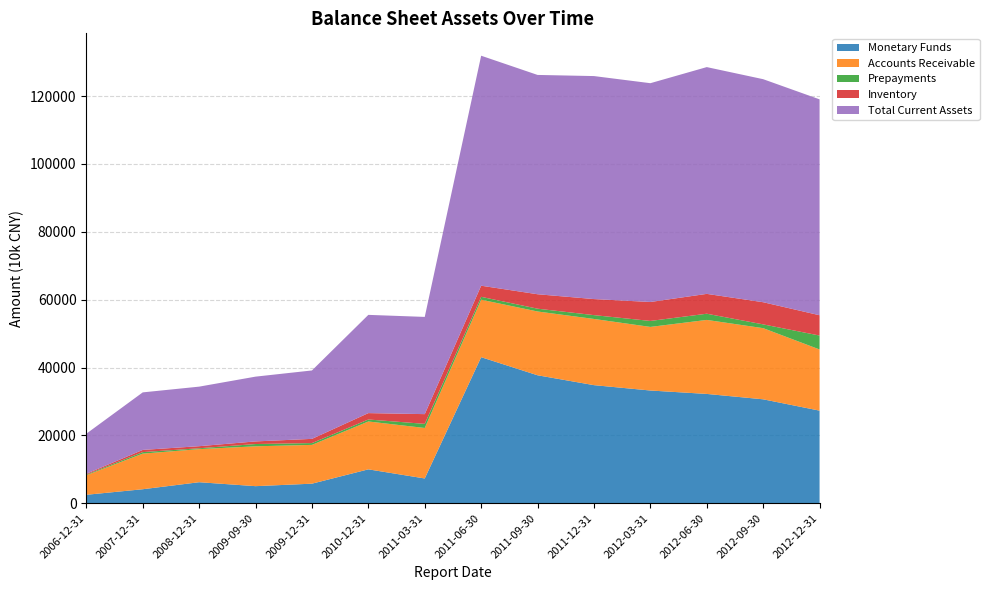

Reading left to right, list all the values displayed in this chart.

Monetary Funds: 2496	4133	6201	5039	5771	9994	7306	43047	37716	34806	33225	32219	30633	27293
Accounts Receivable: 5773	10492	9749	11743	11432	14104	14880	16935	18797	19508	18743	21810	20967	18026
Prepayments: 196	448	256	670	532	587	1212	850	824	1127	1759	1825	1111	4105
Inventory: 233	648	613	772	1241	1883	2867	3277	4257	4730	5585	5849	6533	5981
Total Current Assets: 11800	16952	17547	19090	20159	28949	28651	67778	64628	65716	64476	66828	65725	63625